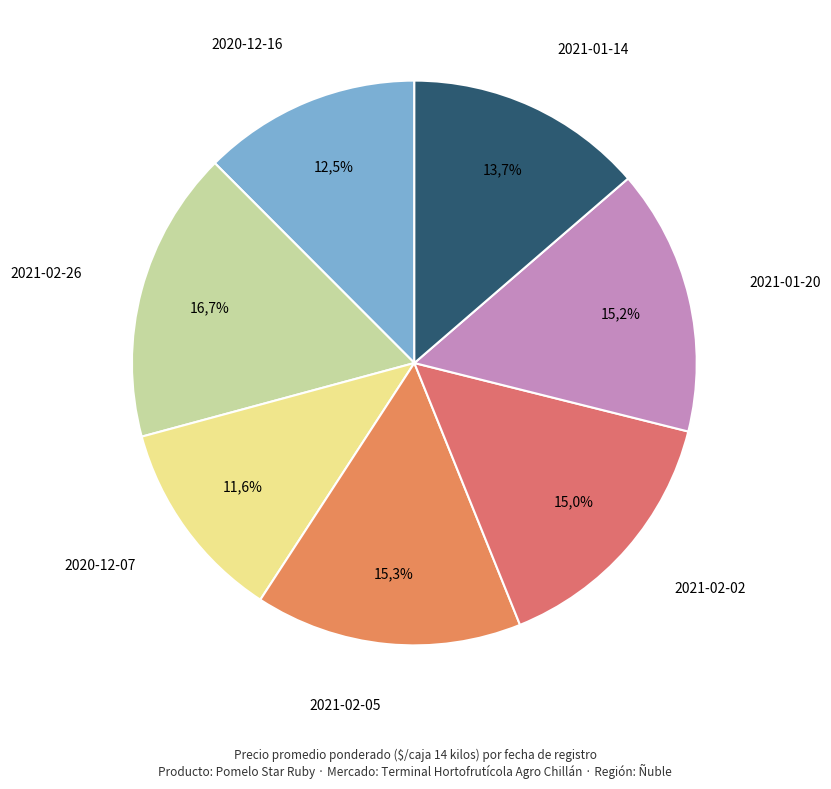

Which has a higher value, 2021-01-20 or 2020-12-07?

2021-01-20